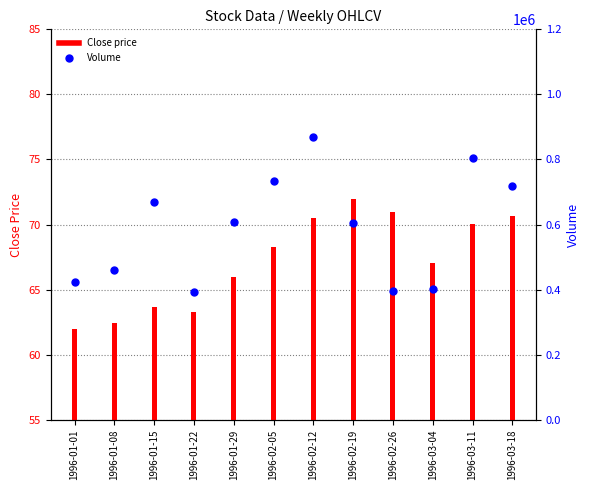

Which series has the largest Y range (max minus min)?

Volume